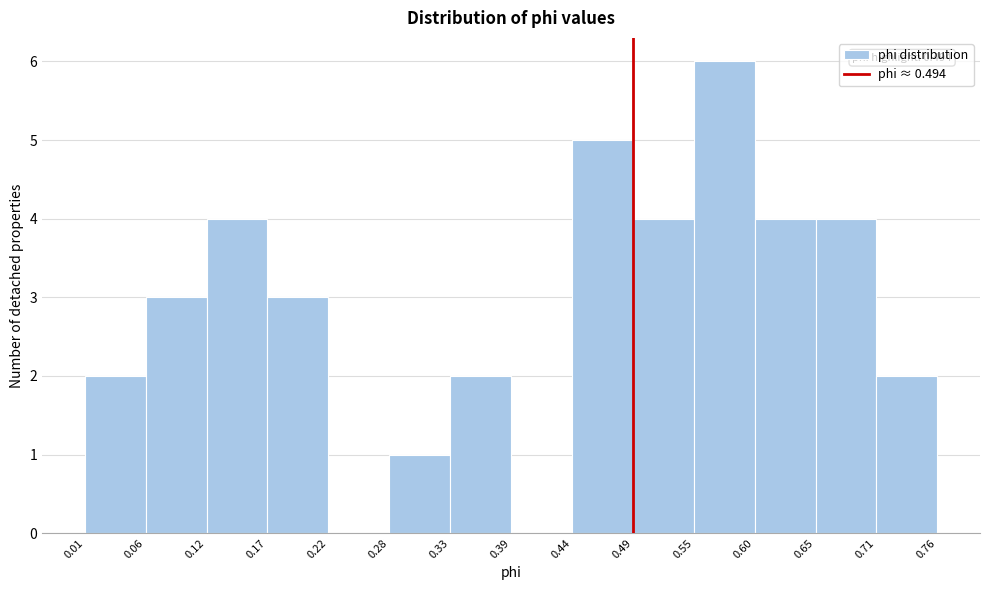

Which range on the x-axis has the tallest bar?

0.55 to 0.60